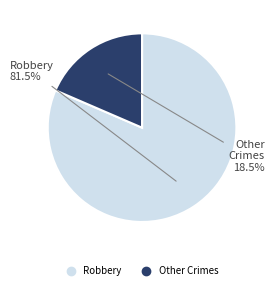

Does any single category account for the majority?

Yes